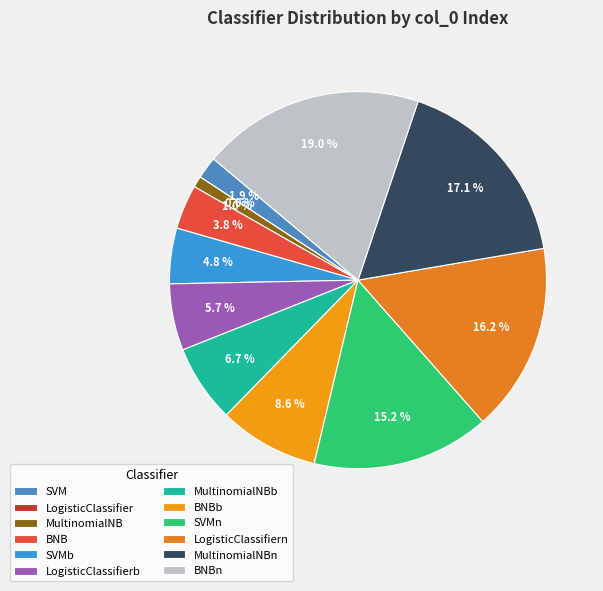

To the nearest percent, what is the difference between the MultinomialNB and LogisticClassifier slice percentages?

1%